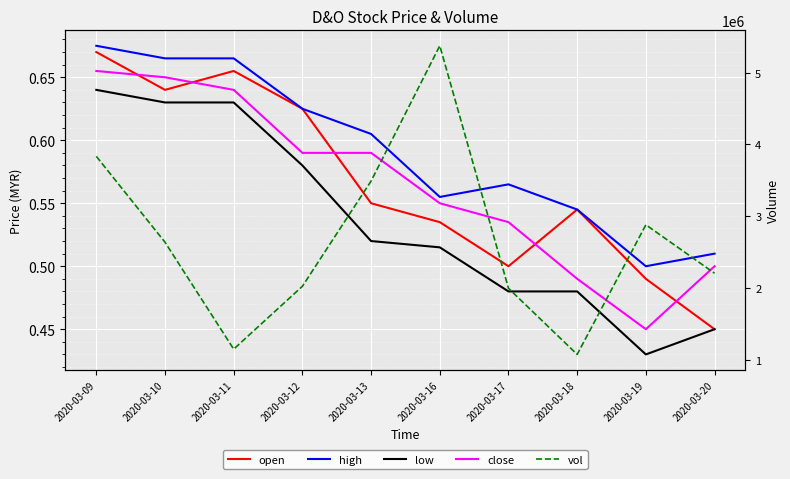

At which category does the chart reach its peak across all series?

2020-03-16